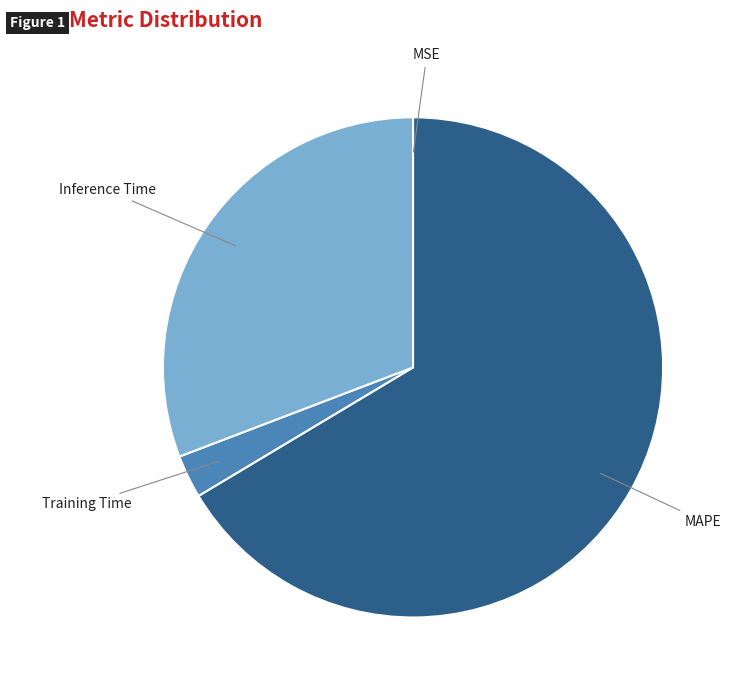

Is there any slice that represents more than half of the pie?

Yes